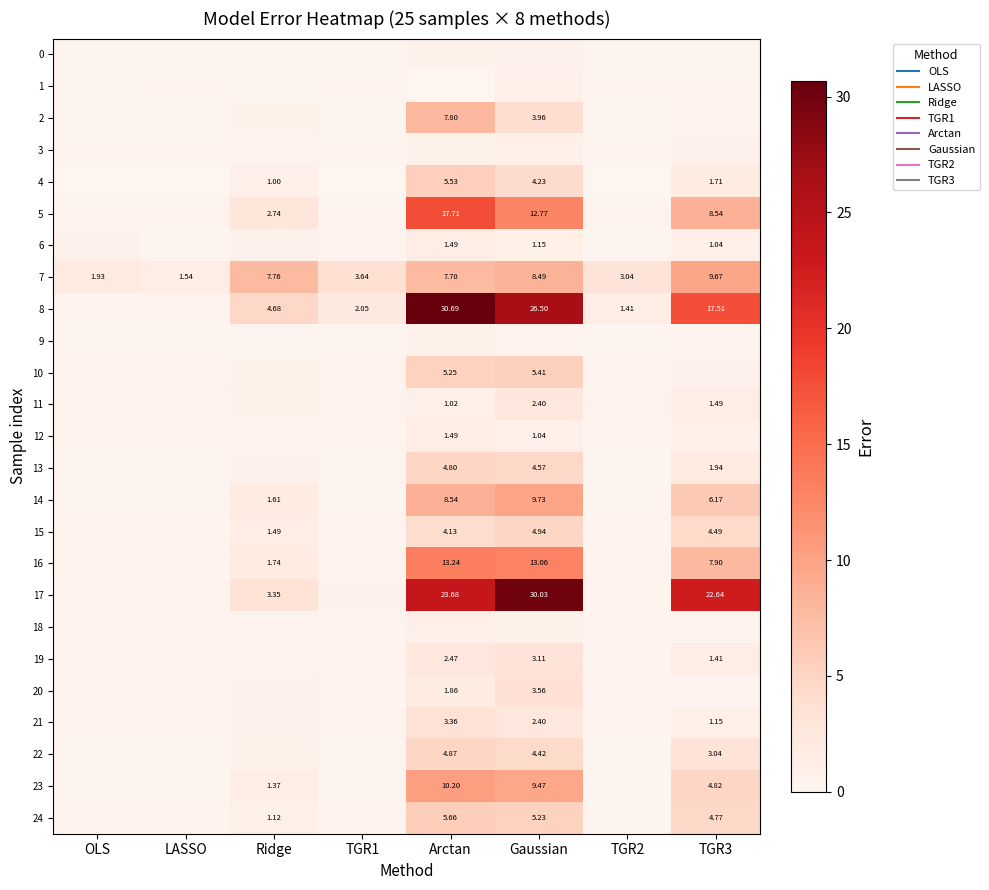

Rank the series at Arctan from lowest to highest value.

1, 9, 0, 3, 18, 11, 6, 12, 20, 19, 21, 15, 13, 22, 10, 4, 24, 7, 2, 14, 23, 16, 5, 17, 8